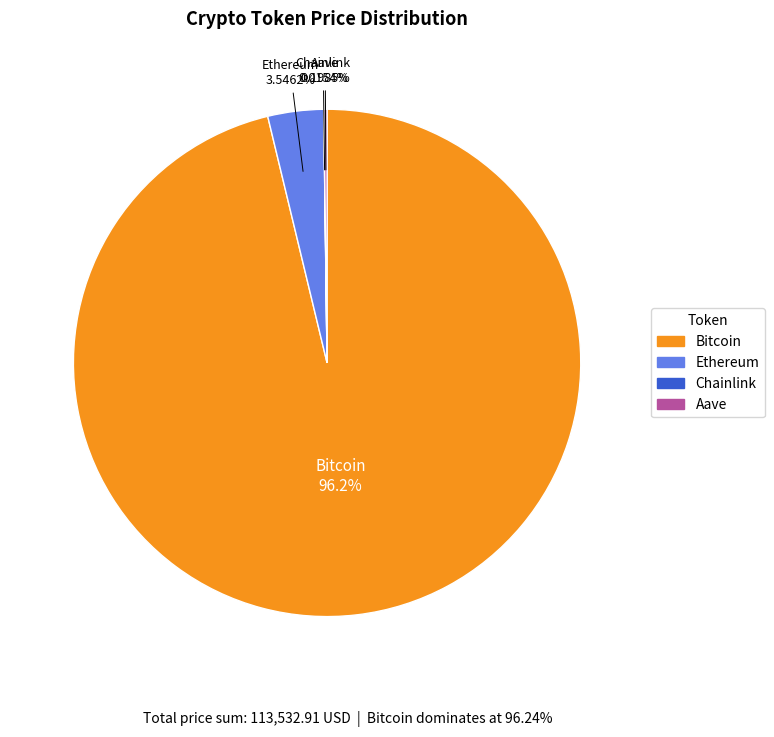

What is the majority slice?

Bitcoin